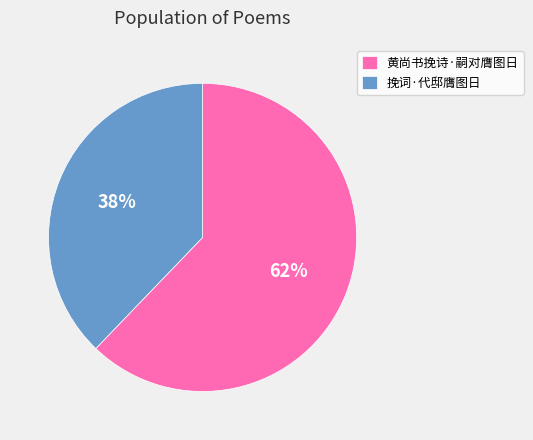

How many segments does this pie chart have?

2